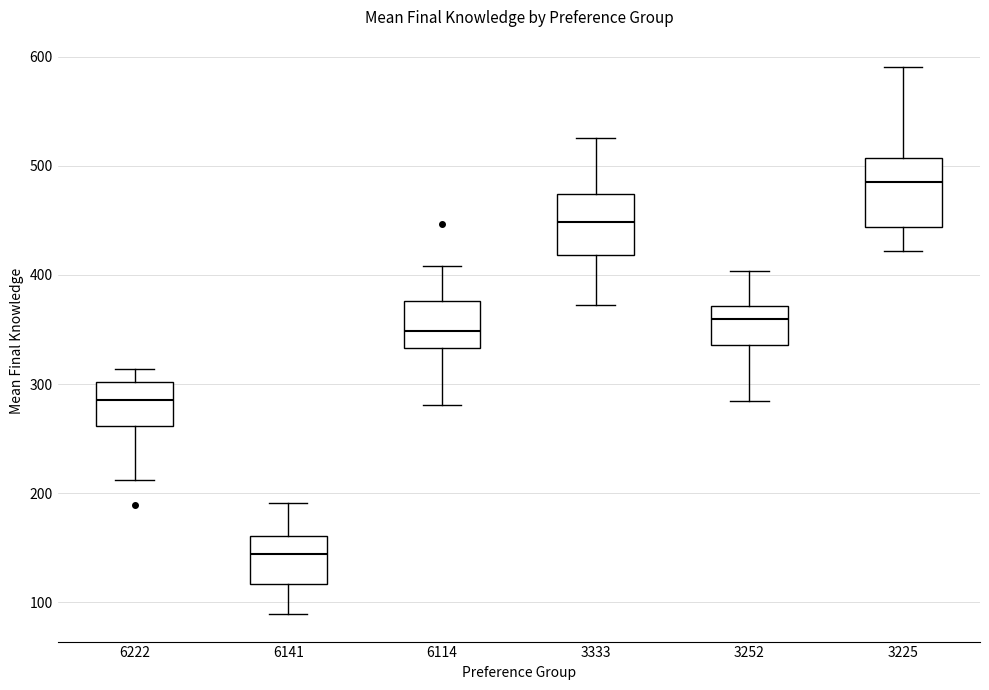

Reading left to right, read every box against the y-axis: the position of its median line, the range the box covers, and the ends of its whiskers. The values are not printed on the chart, so give them approximately, as read against the axis.

6222: median 290, box 260 to 300, whiskers 210 to 310
6141: median 140, box 120 to 160, whiskers 90 to 190
6114: median 350, box 330 to 380, whiskers 280 to 410
3333: median 450, box 420 to 470, whiskers 370 to 530
3252: median 360, box 340 to 370, whiskers 280 to 400
3225: median 490, box 440 to 510, whiskers 420 to 590